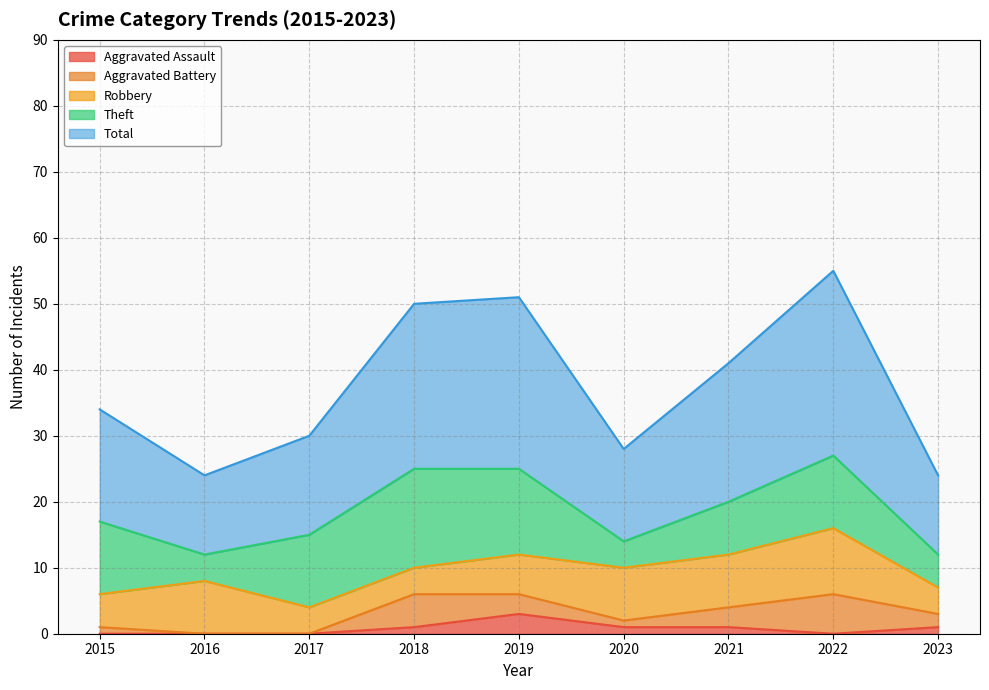

Where does the Theft series first go above 11?

2018